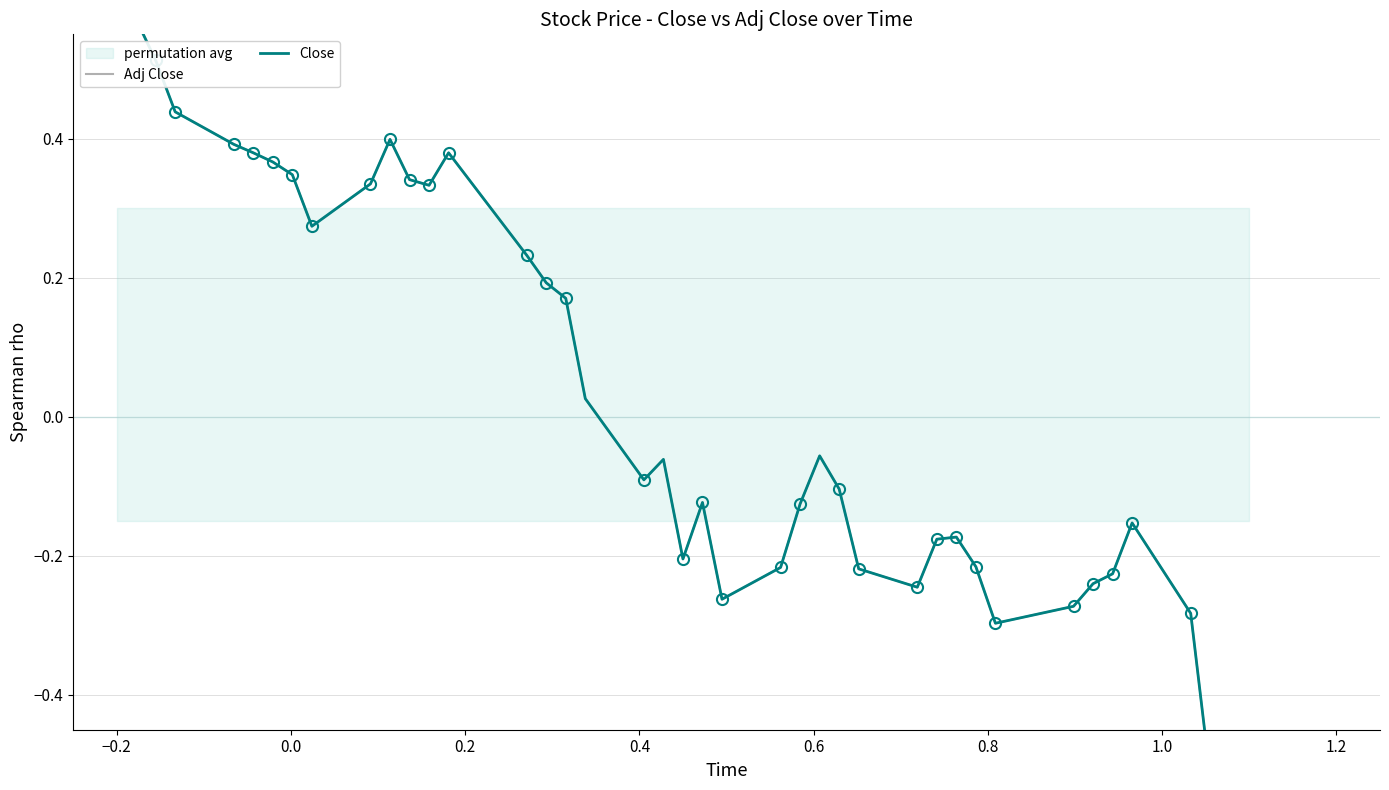

How many interior local valleys does the Adj Close series have?

7